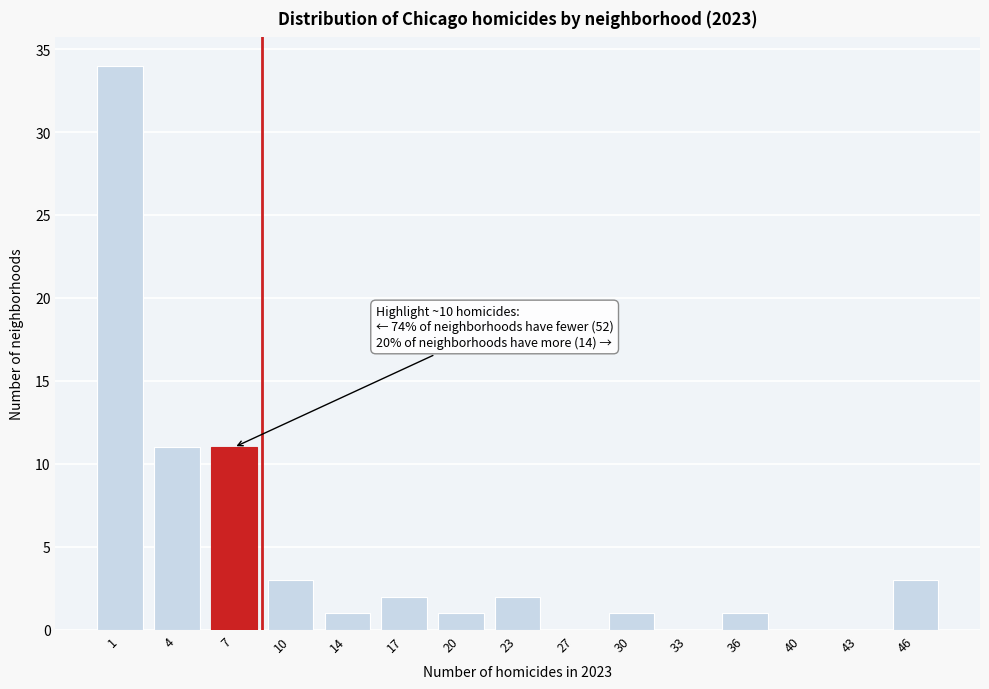

What is the change in value from 7 to 30?

-10